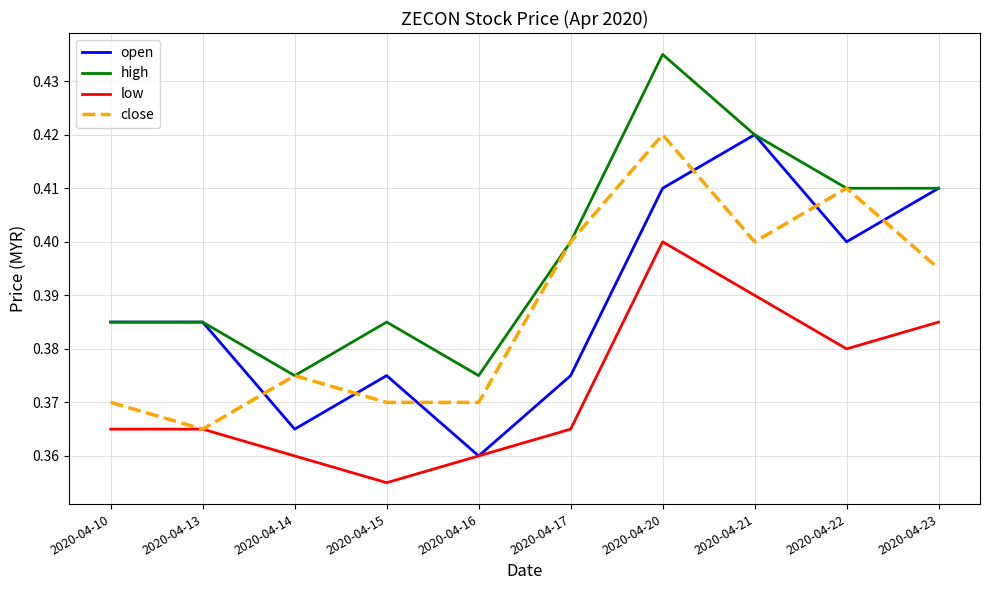

Which label corresponds to the largest value in the chart?

2020-04-20